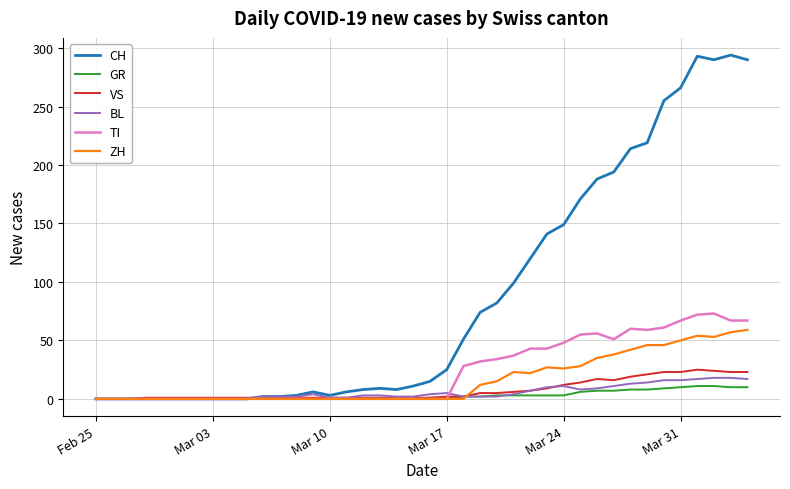

Which series has the largest total across all categories?

CH